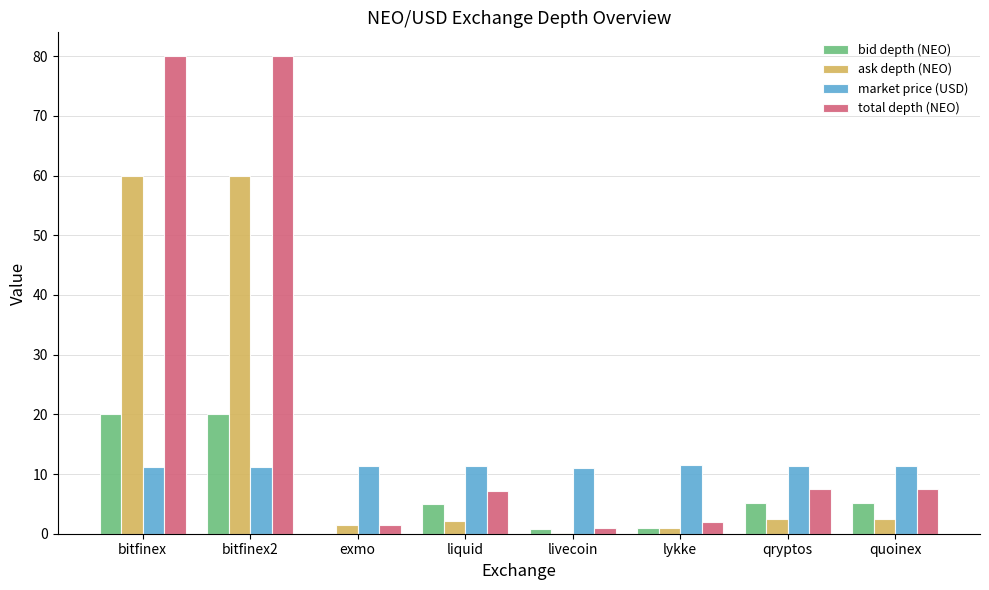

True or false: total depth (NEO) has a value of 11.1 at qryptos.

False